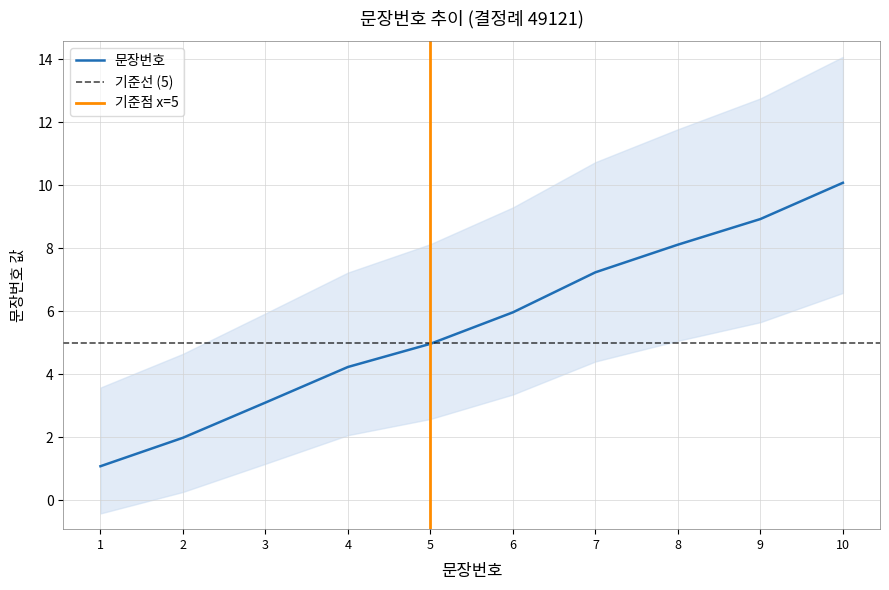

What is the average value?

5.6